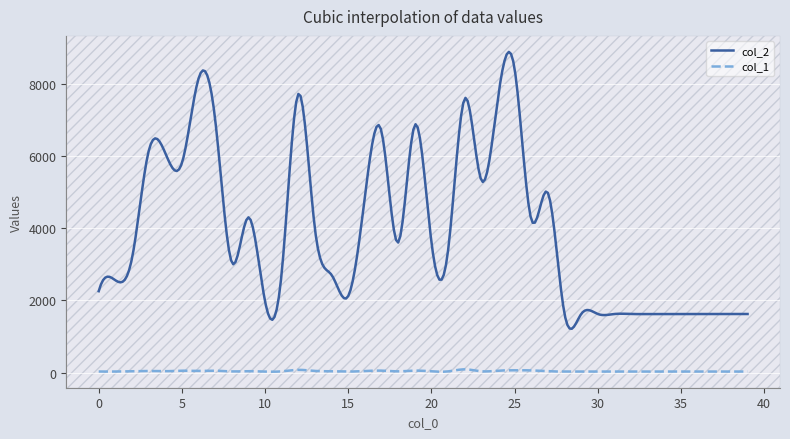

Which series has the largest range (max minus min)?

col_2